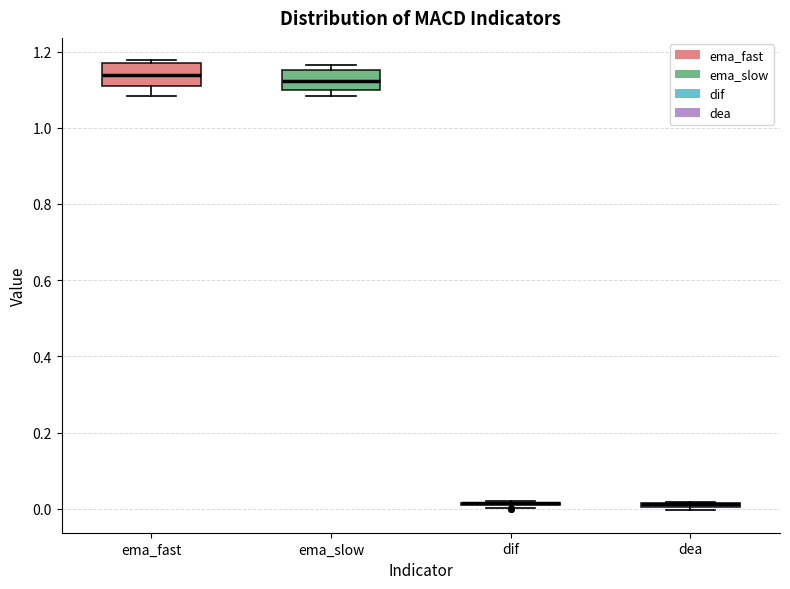

Where is the upper edge of the box for ema_slow on the y-axis? The values are not printed on the chart, so give them approximately, as read against the axis.

1.16